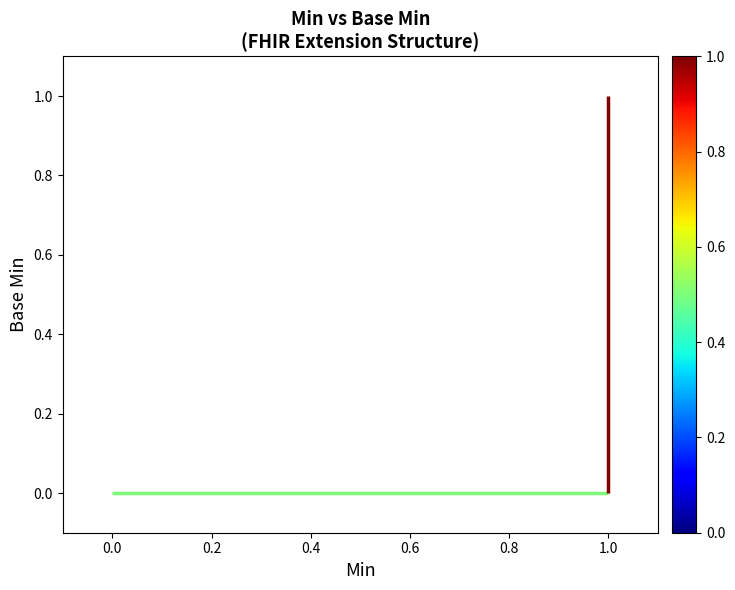

What is the difference between the maximum and minimum values?

1